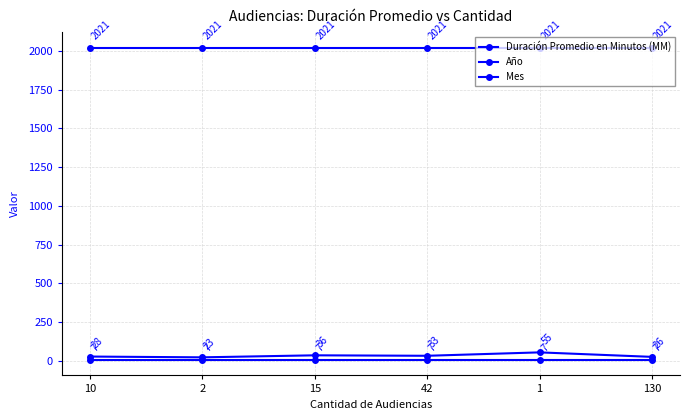

What is the sum of all Mes values?

42